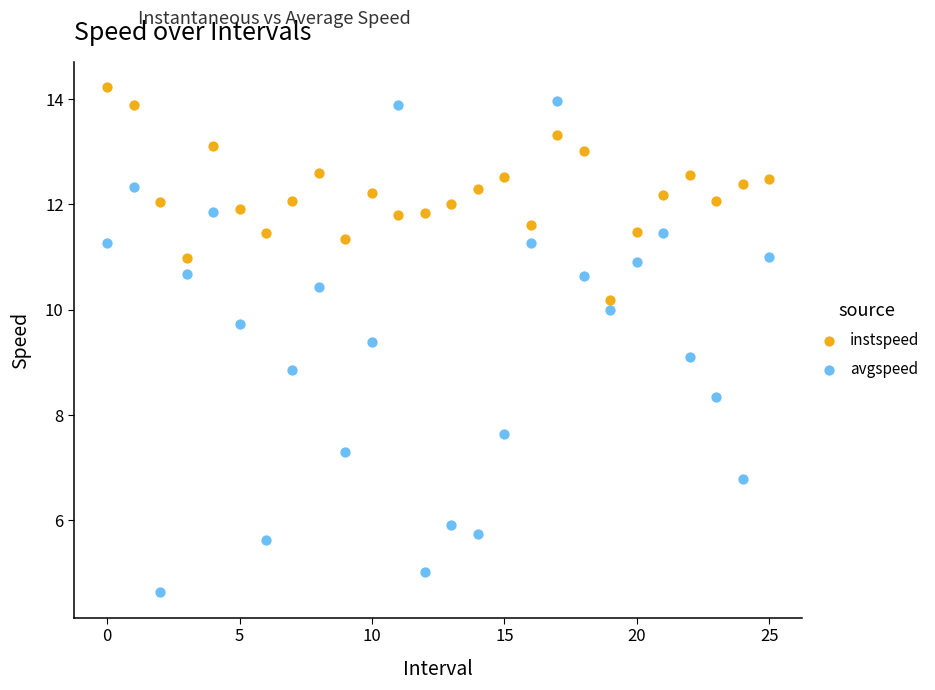

Which series contains the lowest Y value?

avgspeed